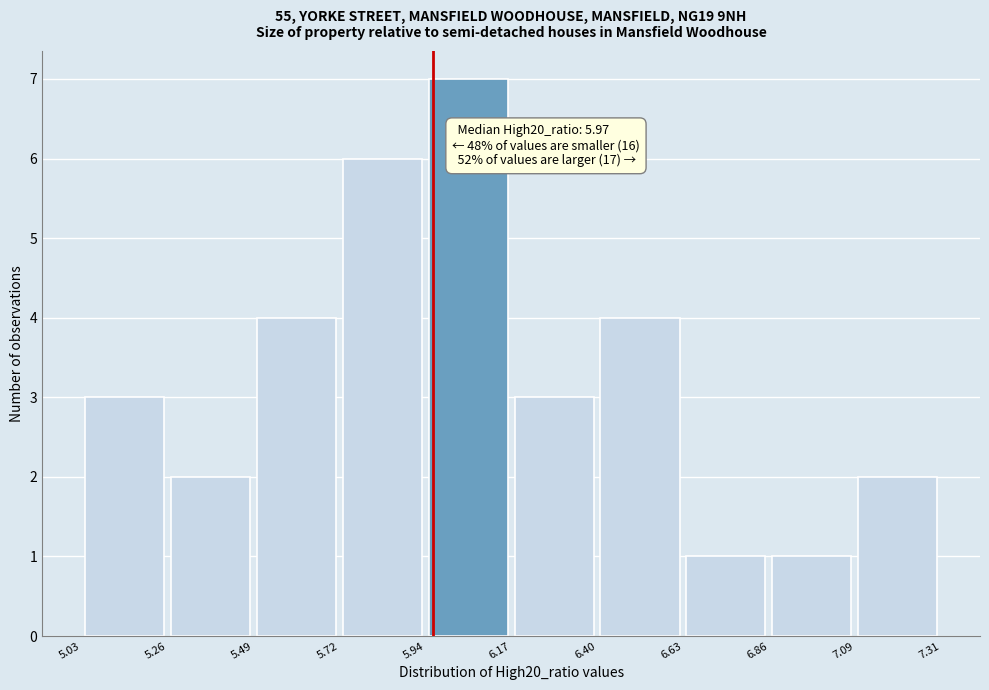

Which range on the x-axis has the tallest bar?

5.94 to 6.17